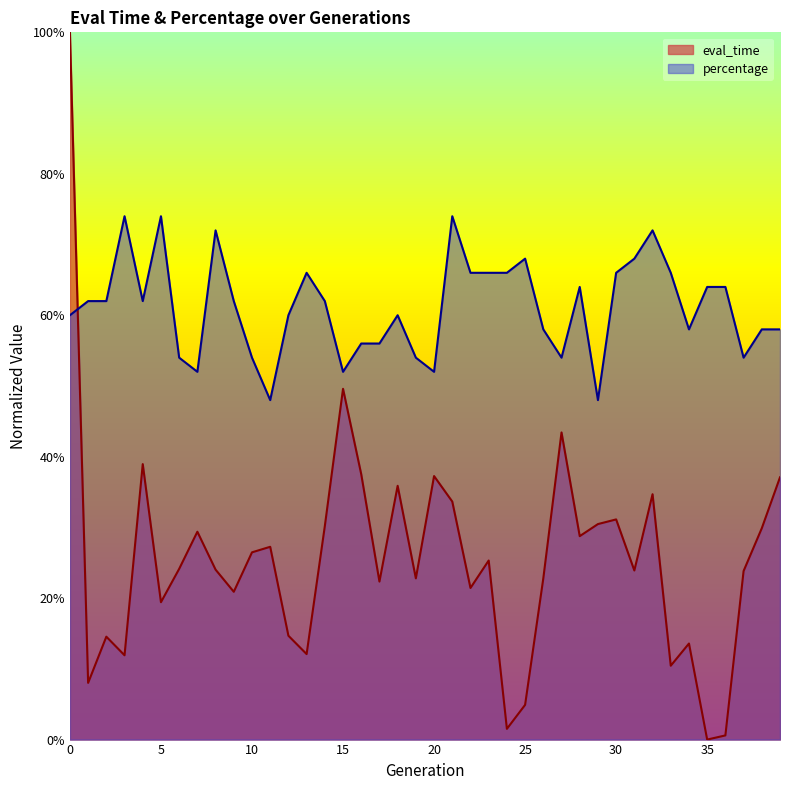

List the labels in order of eval_time value, smallest first.

35, 36, 24, 25, 1, 33, 3, 13, 34, 2, 12, 5, 9, 22, 17, 26, 19, 37, 31, 8, 6, 23, 10, 11, 28, 7, 38, 14, 29, 30, 21, 32, 18, 39, 20, 16, 4, 27, 15, 0